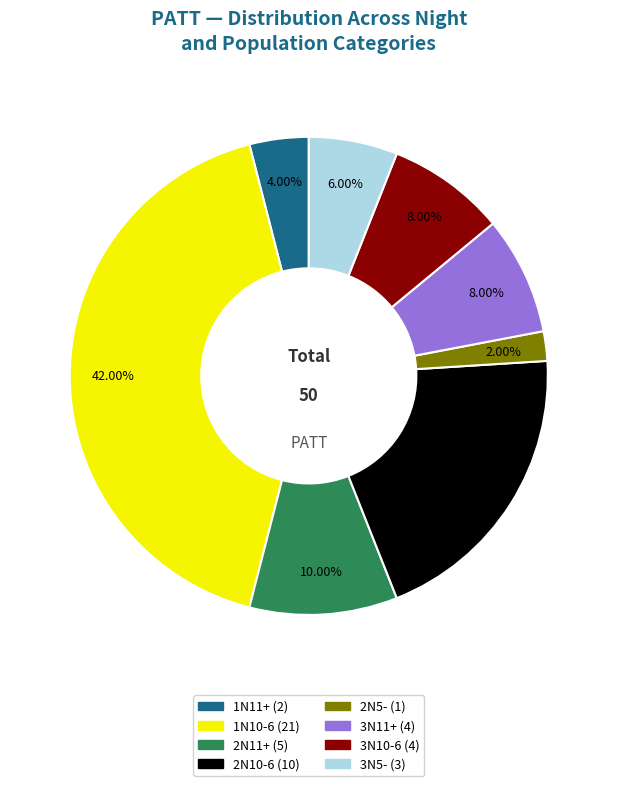

Is there a majority slice in this chart?

No